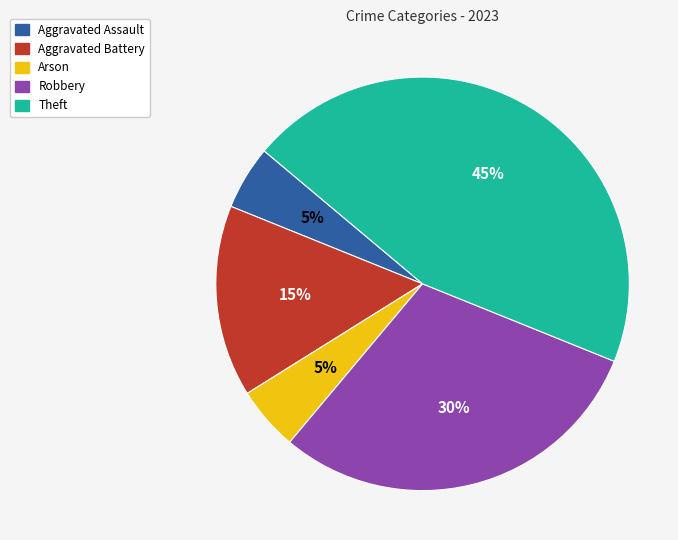

Is it true that Theft is 45% of the pie?

True